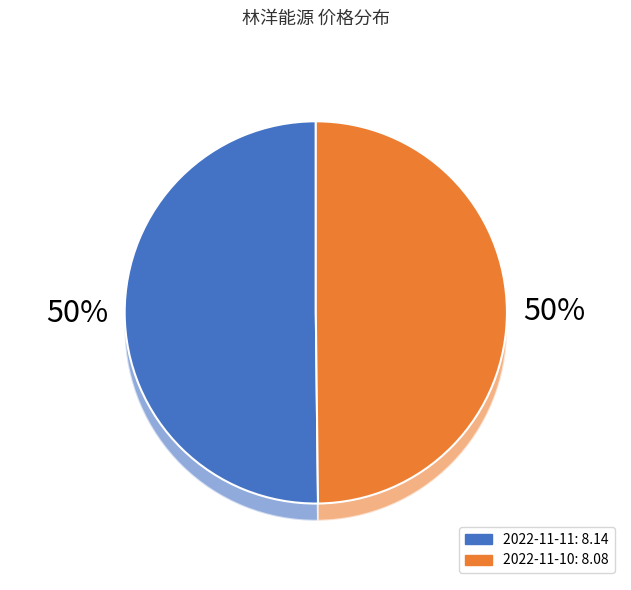

Does 2022-11-11 represent more than half of the total?

Yes